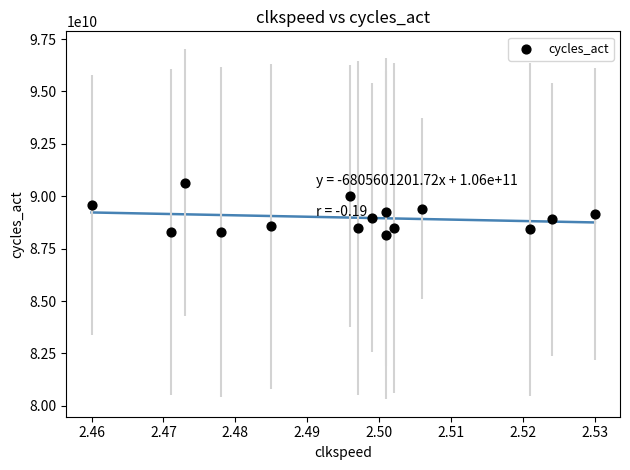

What is the range of Y values (max minus min)?

2497563327